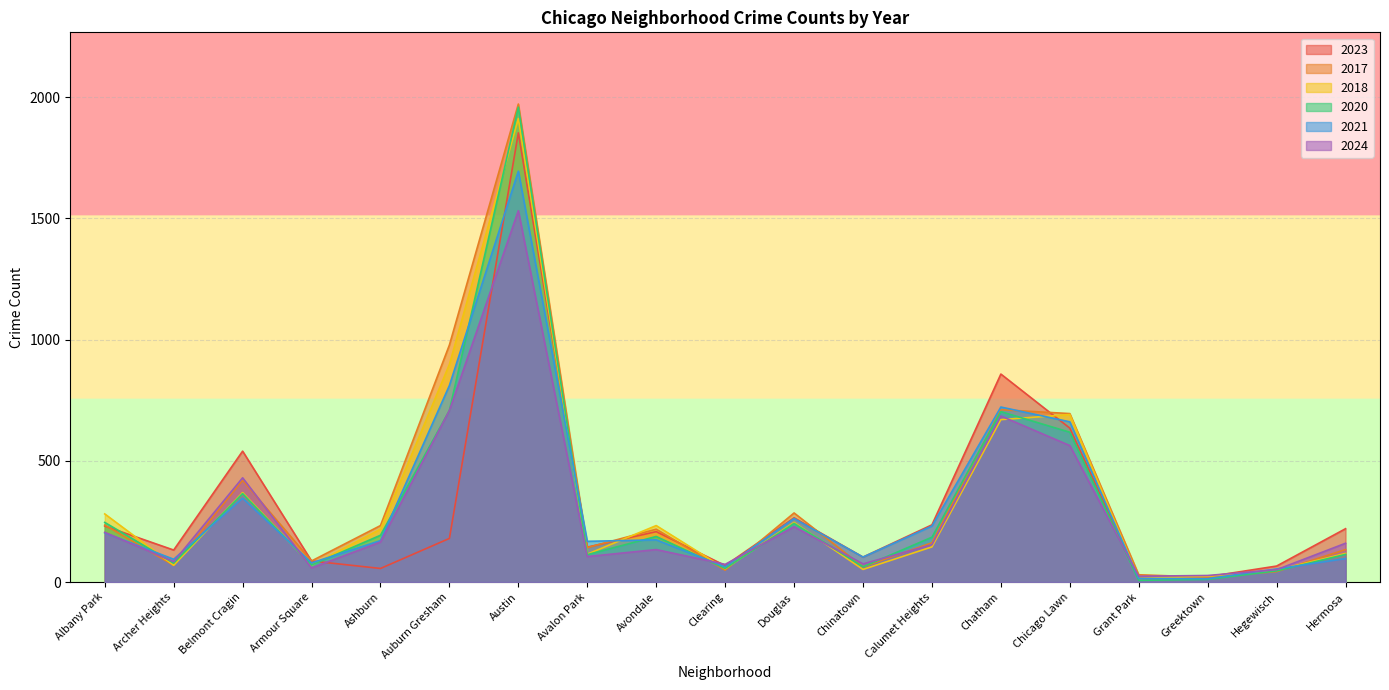

Which has a higher value, Auburn Gresham or Belmont Cragin?

Belmont Cragin